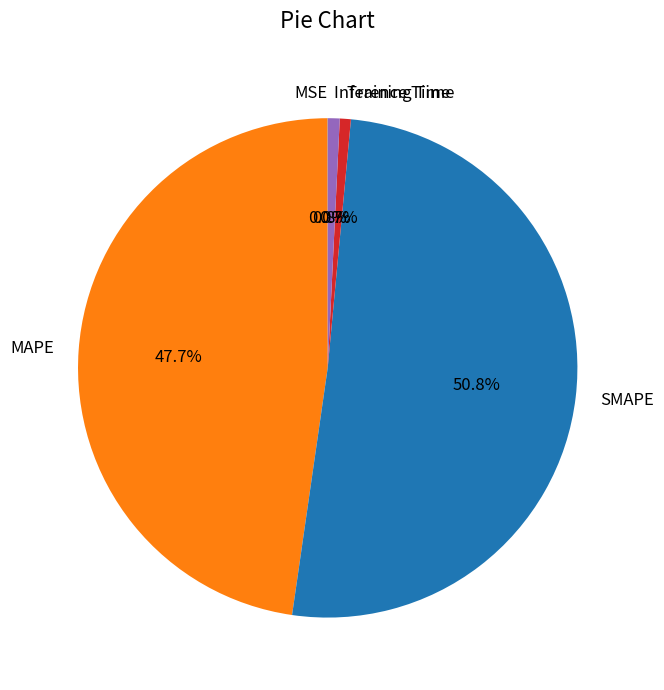

Between SMAPE and MAPE, which is larger?

SMAPE